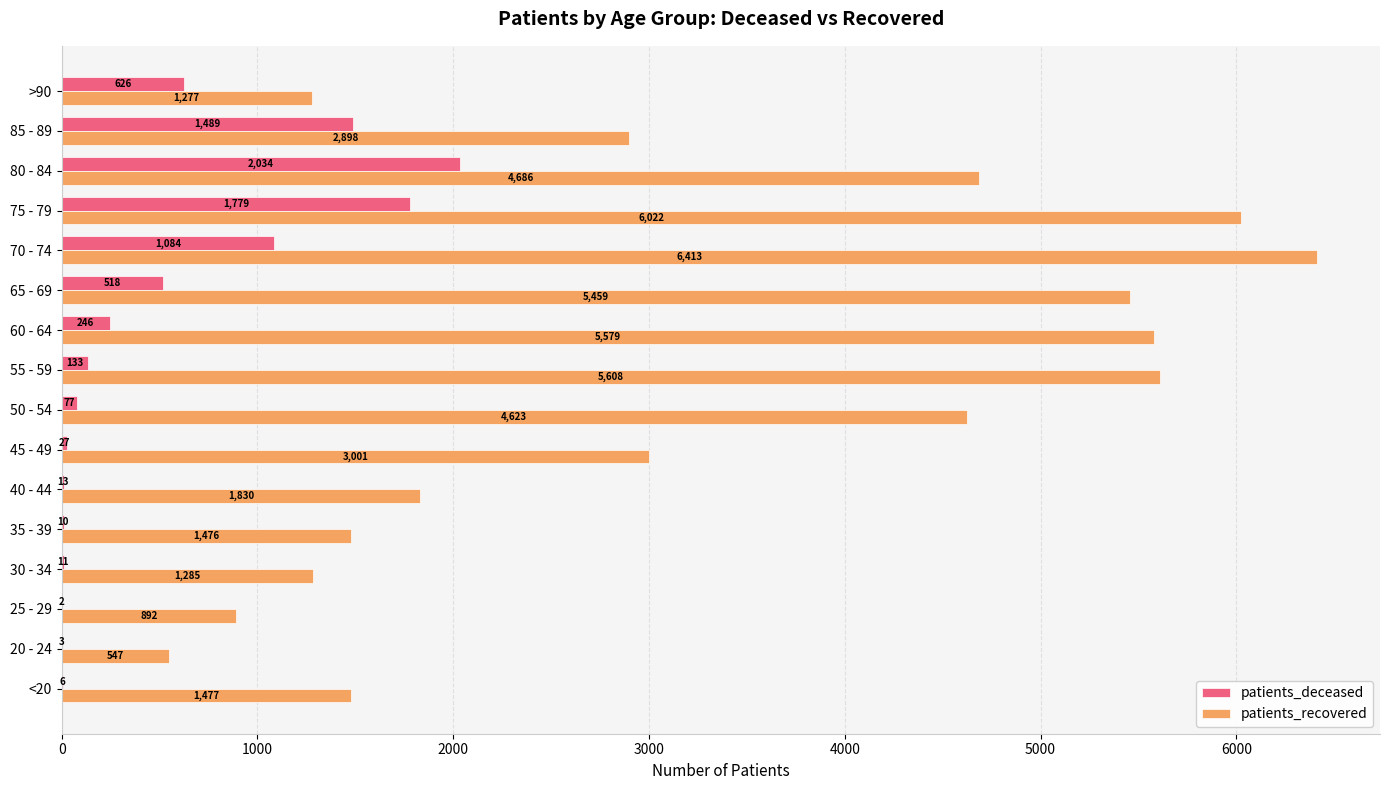

Between <20 and 50 - 54, which series saw the biggest shift?

patients_recovered